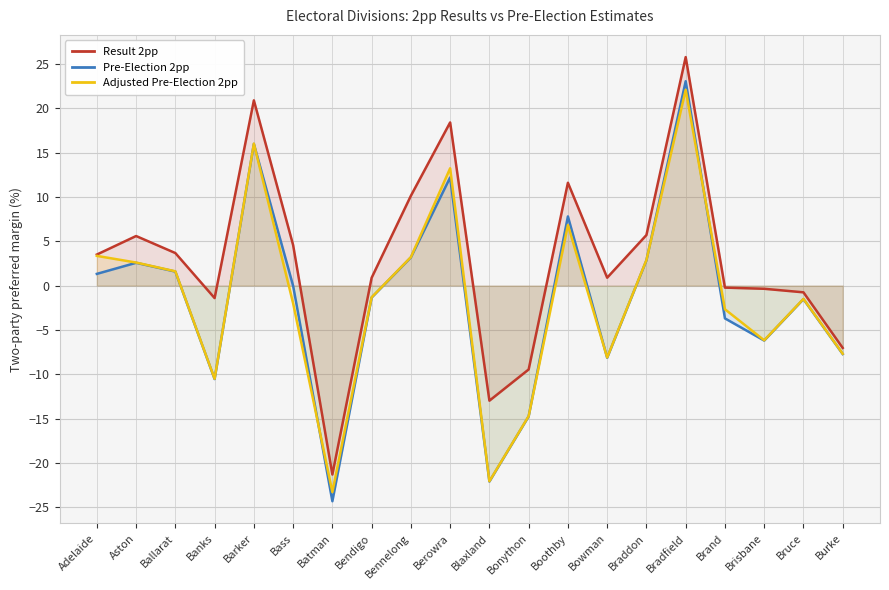

What is the total value across all series at Adelaide?

8.2